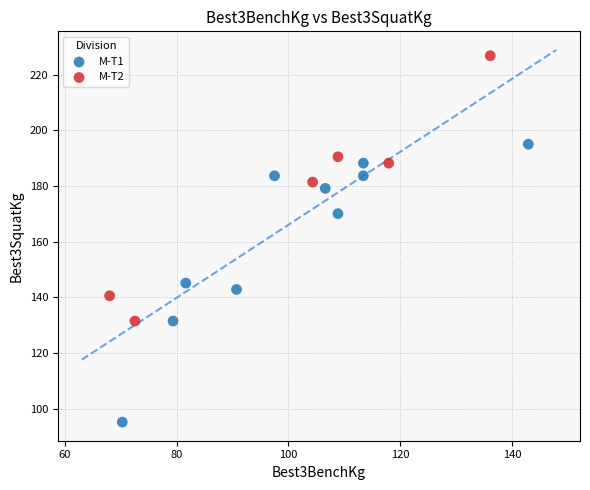

Which series contains the highest Y value?

M-T2